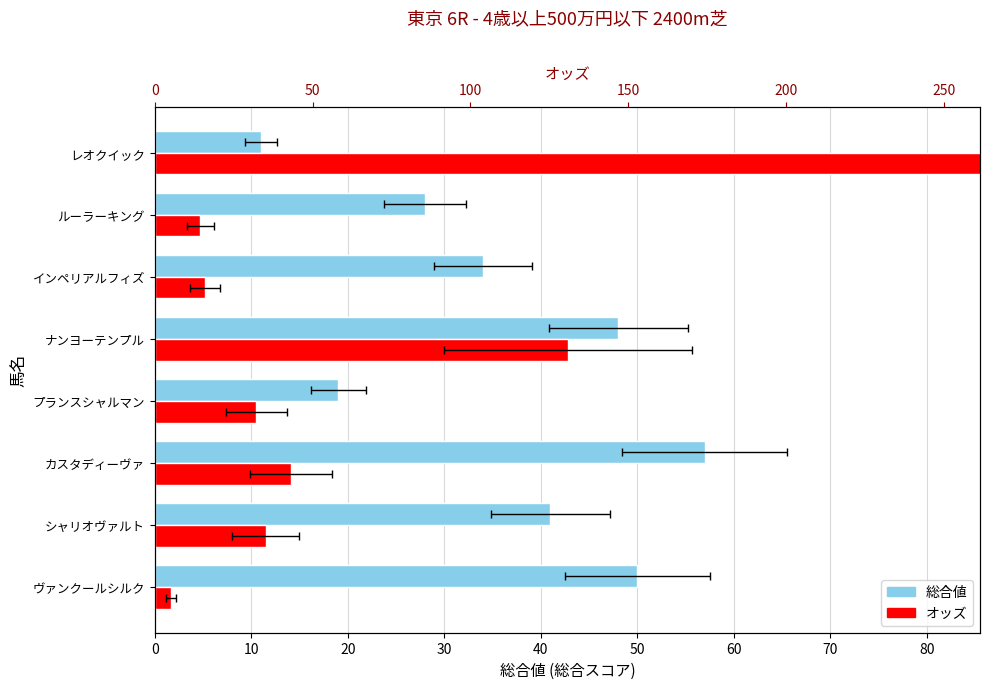

What are all the series names shown in the legend?

総合値, オッズ